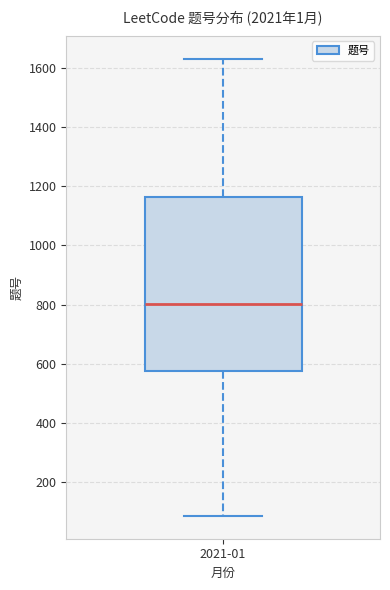

Where does the upper whisker of the box for 2021-01 end on the y-axis? The values are not printed on the chart, so give them approximately, as read against the axis.

1640